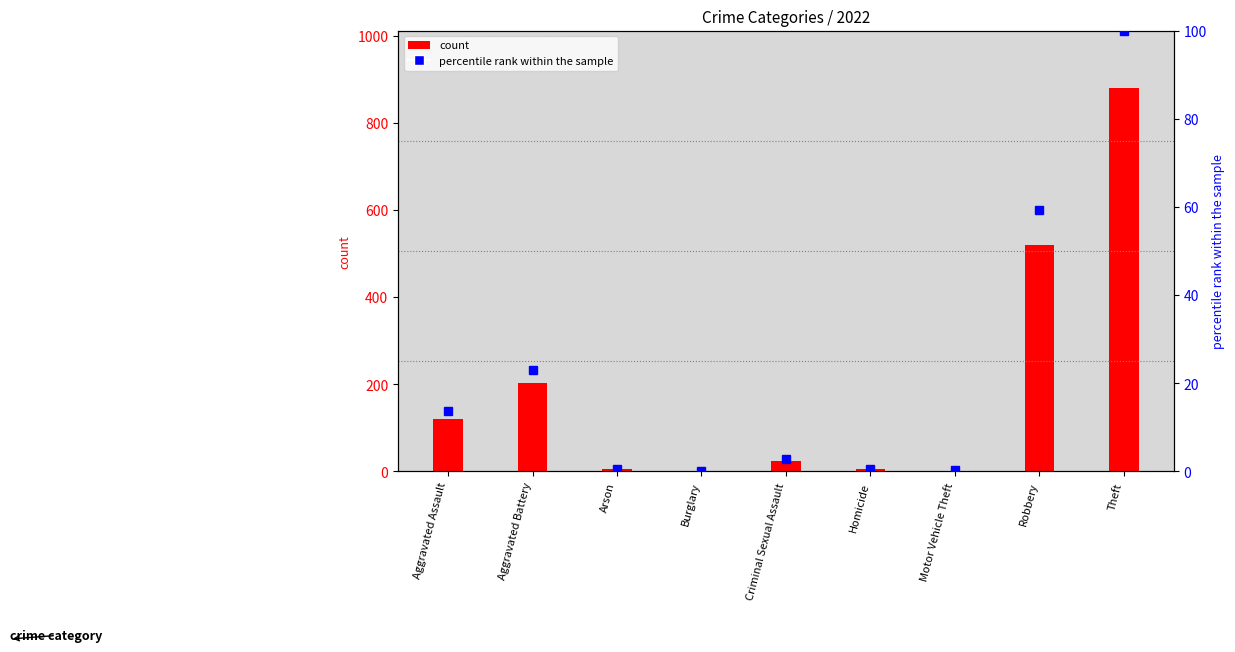

Which has a higher value, Motor Vehicle Theft or Arson?

Arson